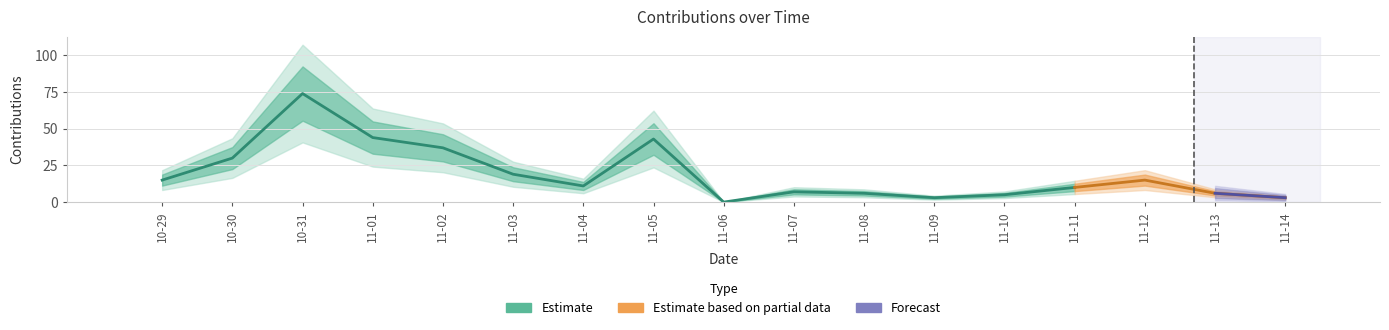

What is the value of the 8th point from the left?

43